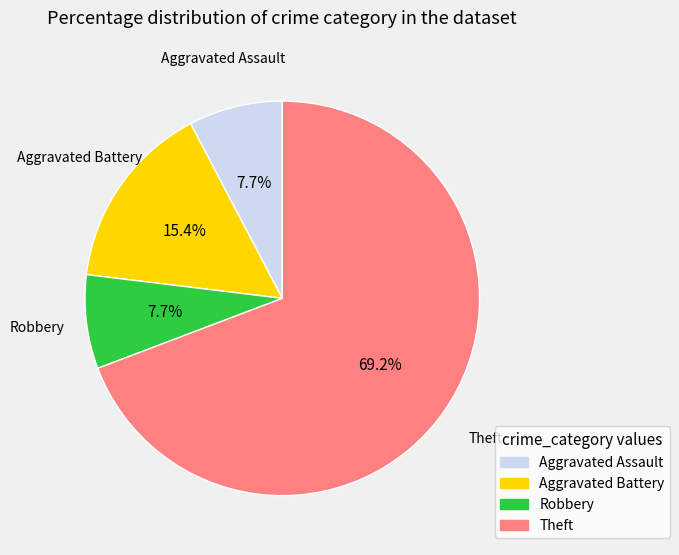

How many slices are in this pie chart?

4